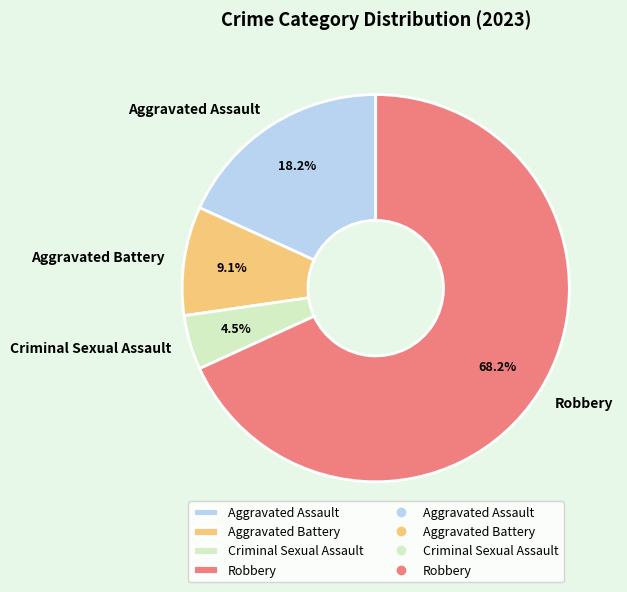

What portion of the pie excludes Aggravated Assault?

81.8%